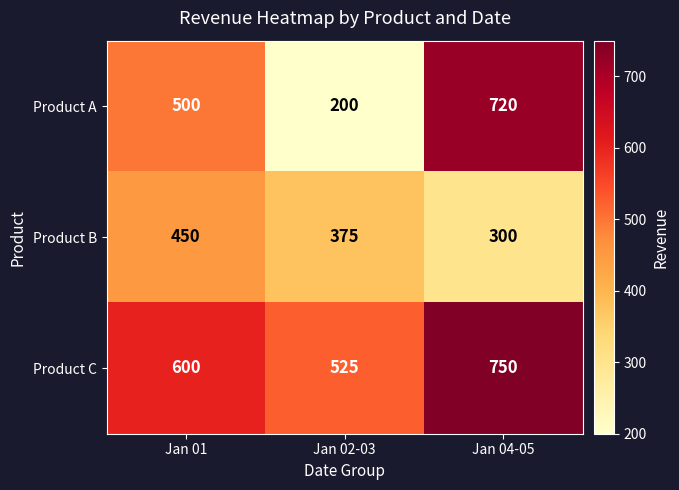

How many data points does each series have?

3